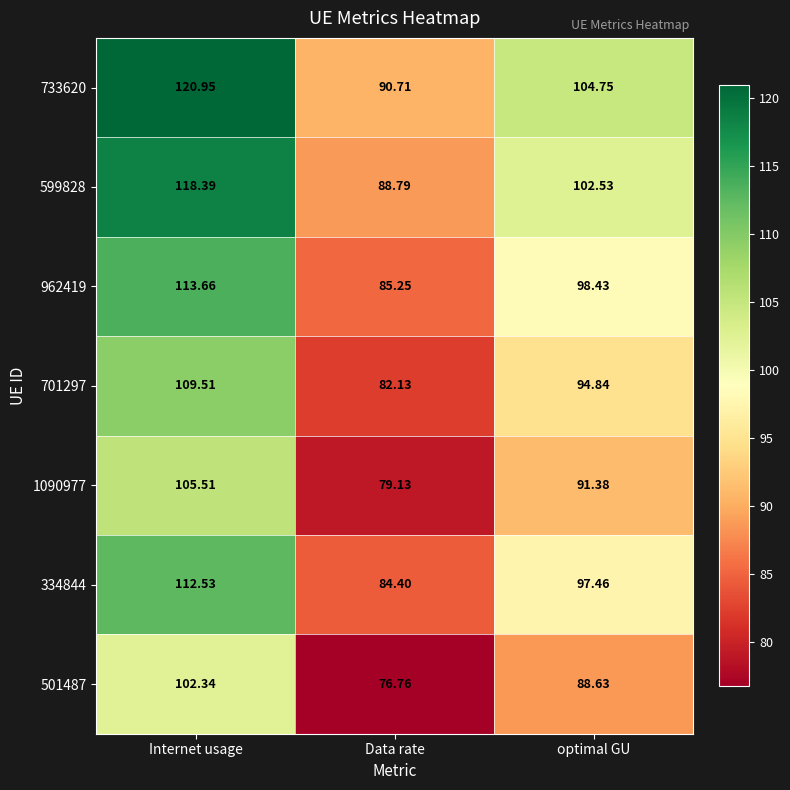

How many values in the 334844 series are below 97?

1